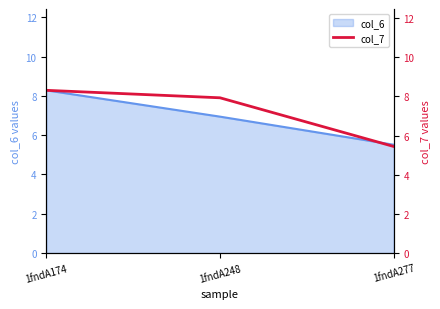

How many lines are shown in the chart?

1